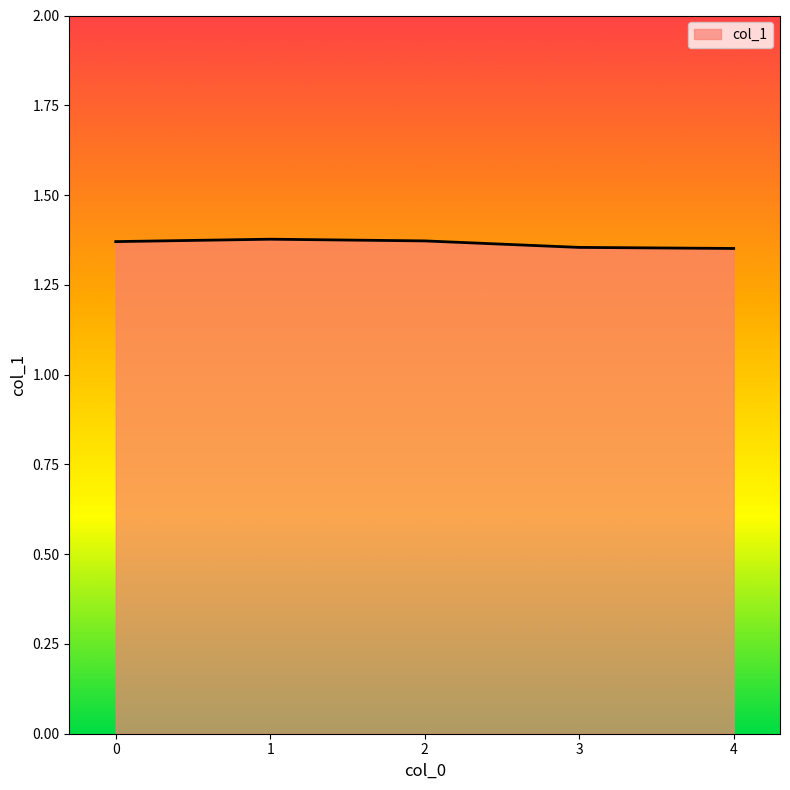

What is the sum of all values?

6.8